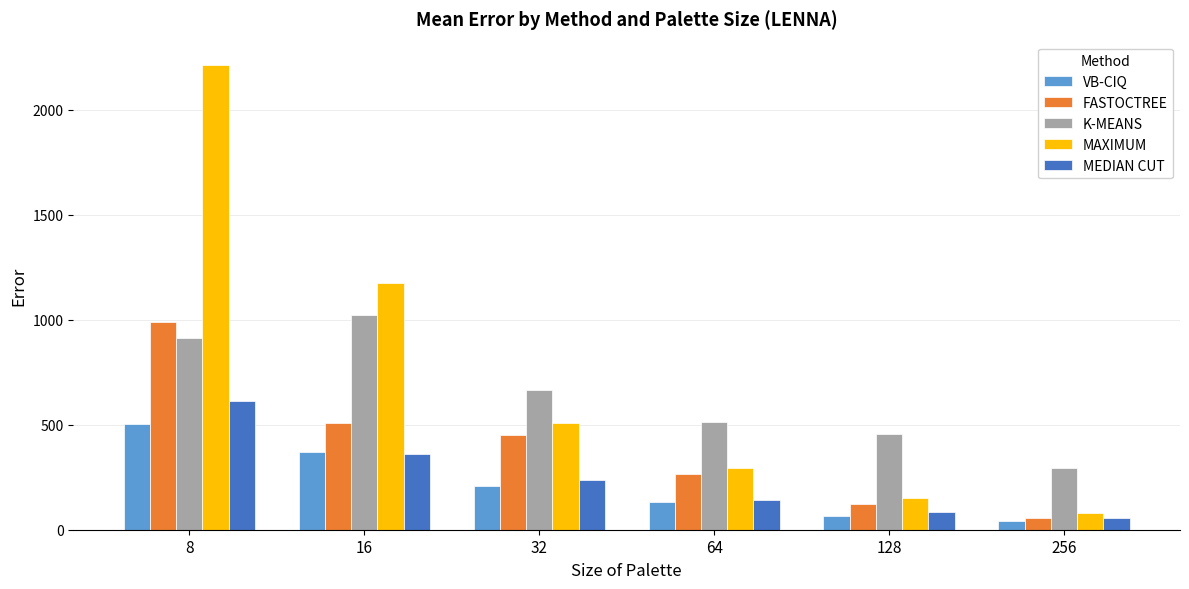

What is the minimum value for FASTOCTREE?

56.0